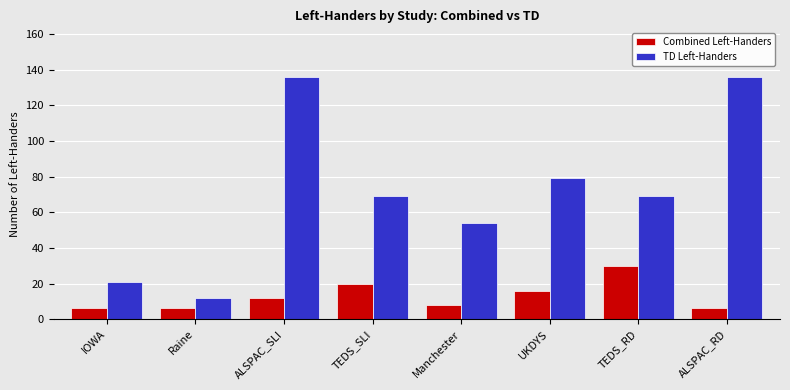

What is the maximum value for Combined Left-Handers?

30